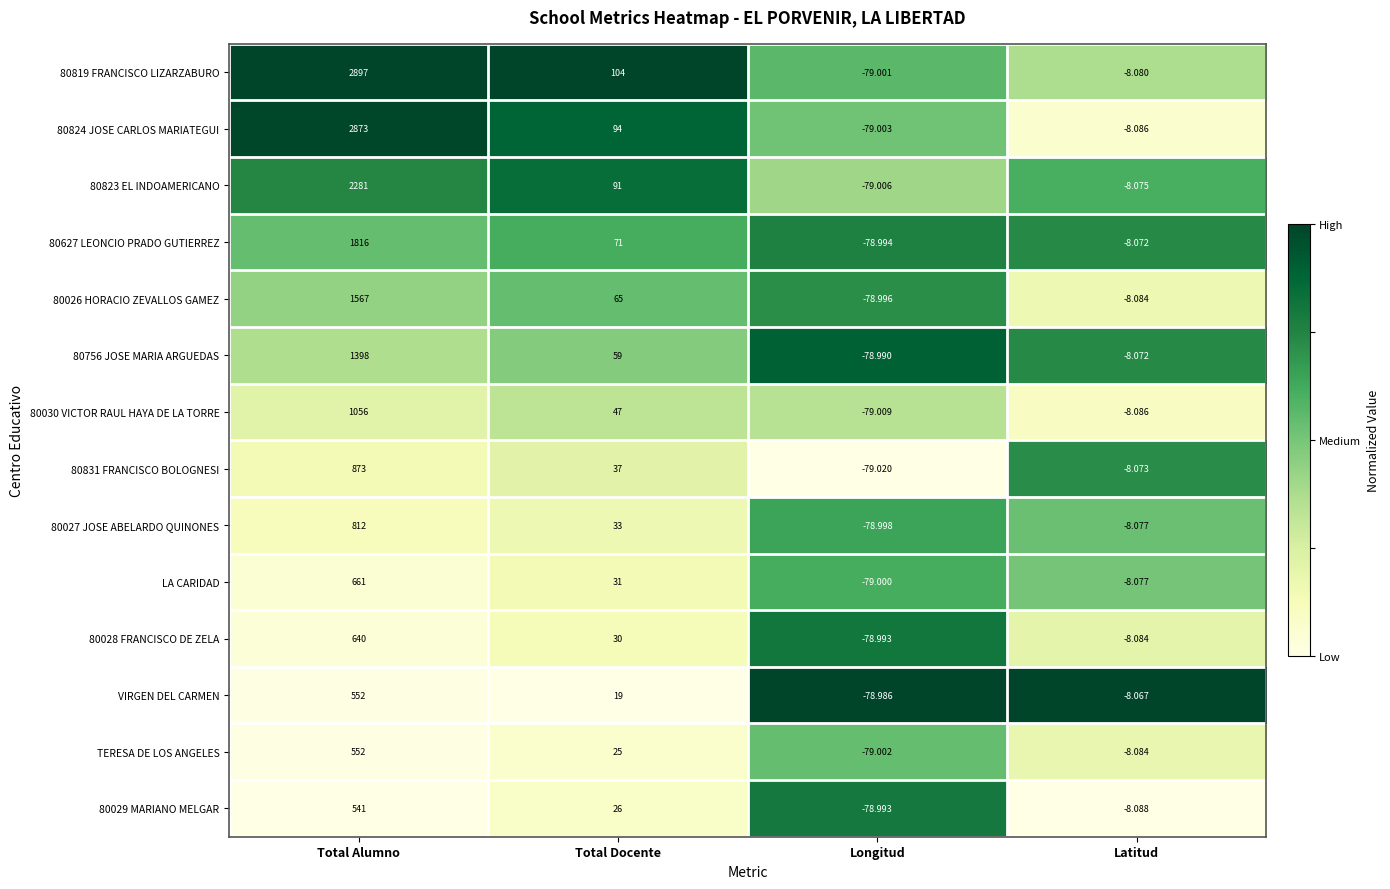

At which category is the sum across all series the highest?

Total Alumno